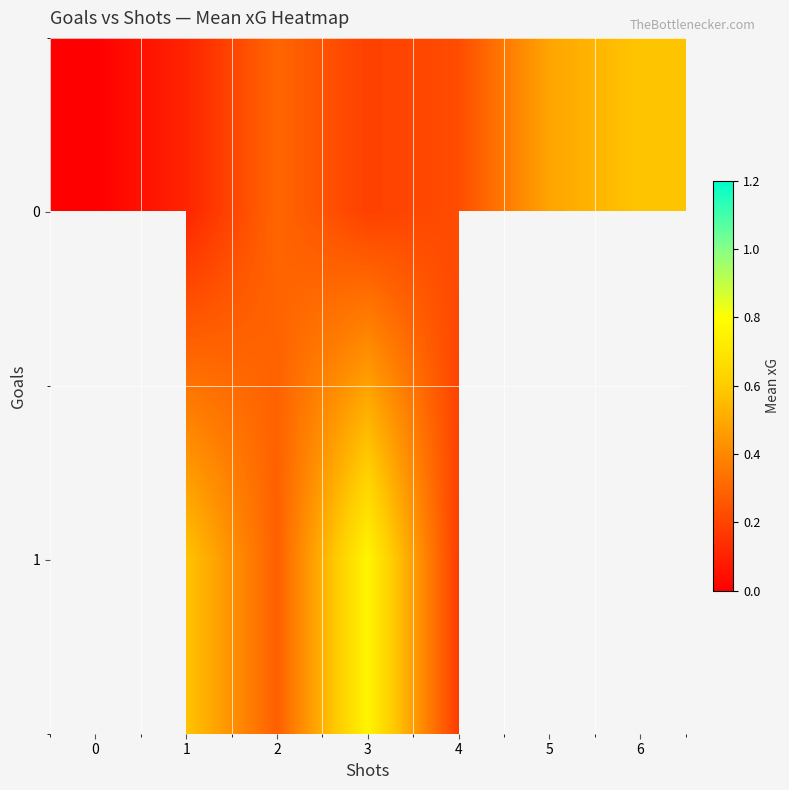

What is the maximum value shown in the chart?

0.8